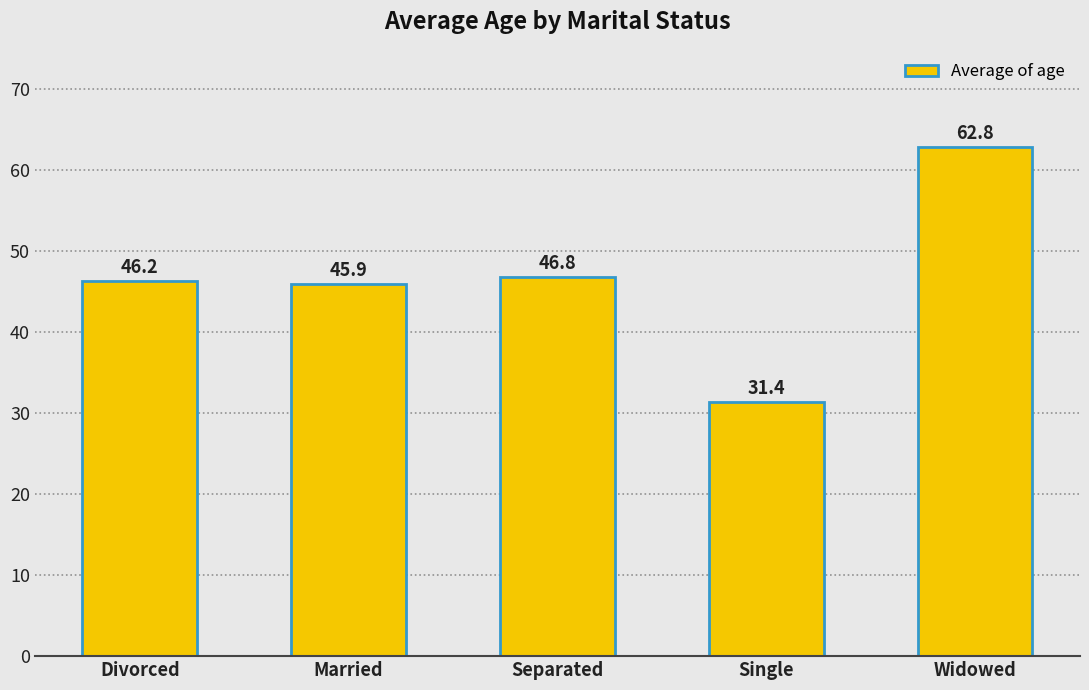

What is the difference between the maximum and minimum values?

31.4